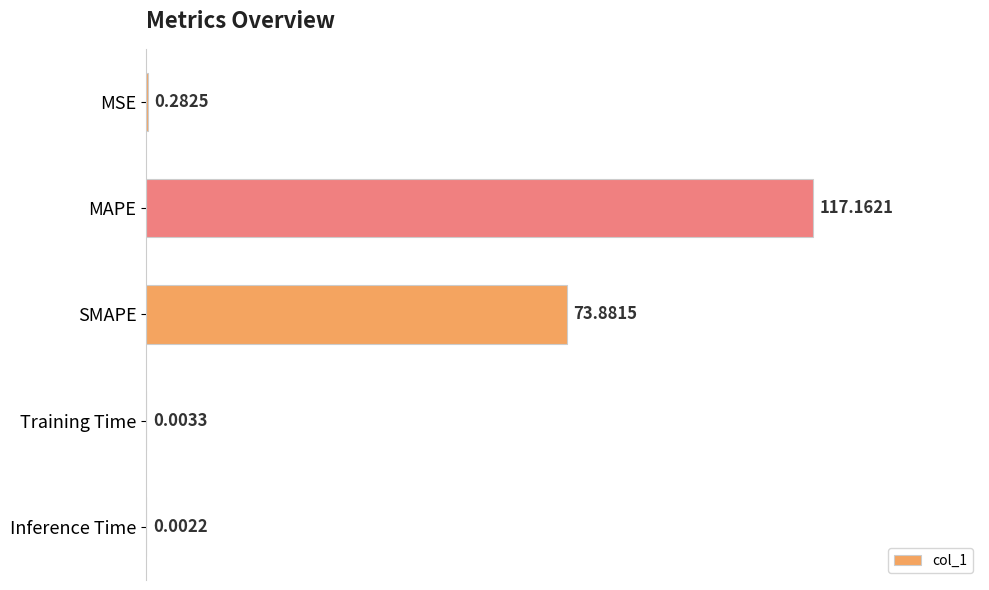

Which has a higher value, MSE or SMAPE?

SMAPE